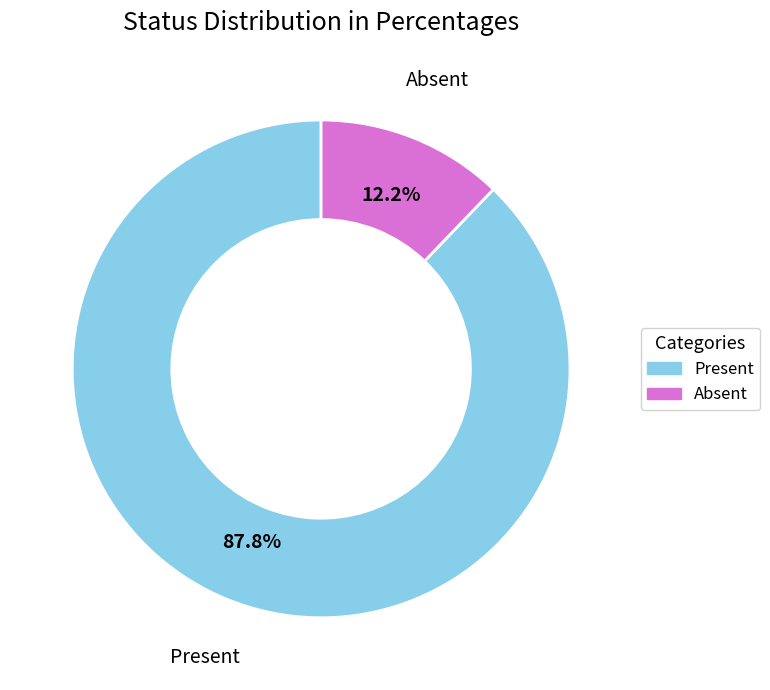

True or false: Absent accounts for 1% of the total.

False